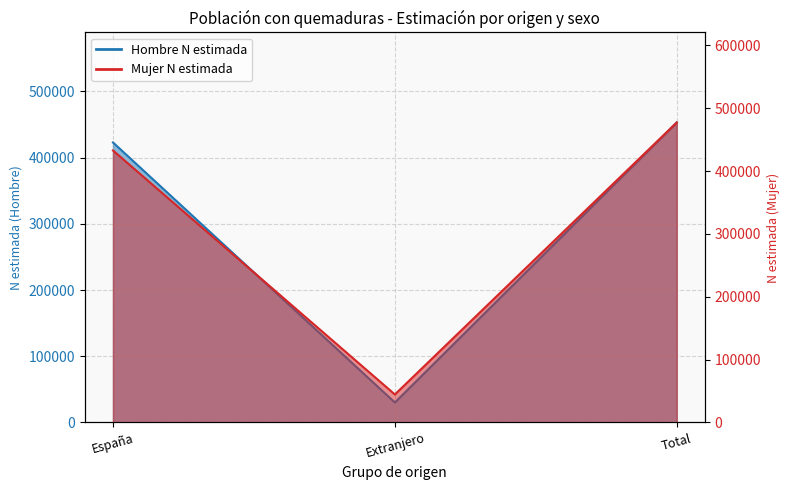

List the series in order of their peak value, lowest first.

Hombre N estimada, Mujer N estimada